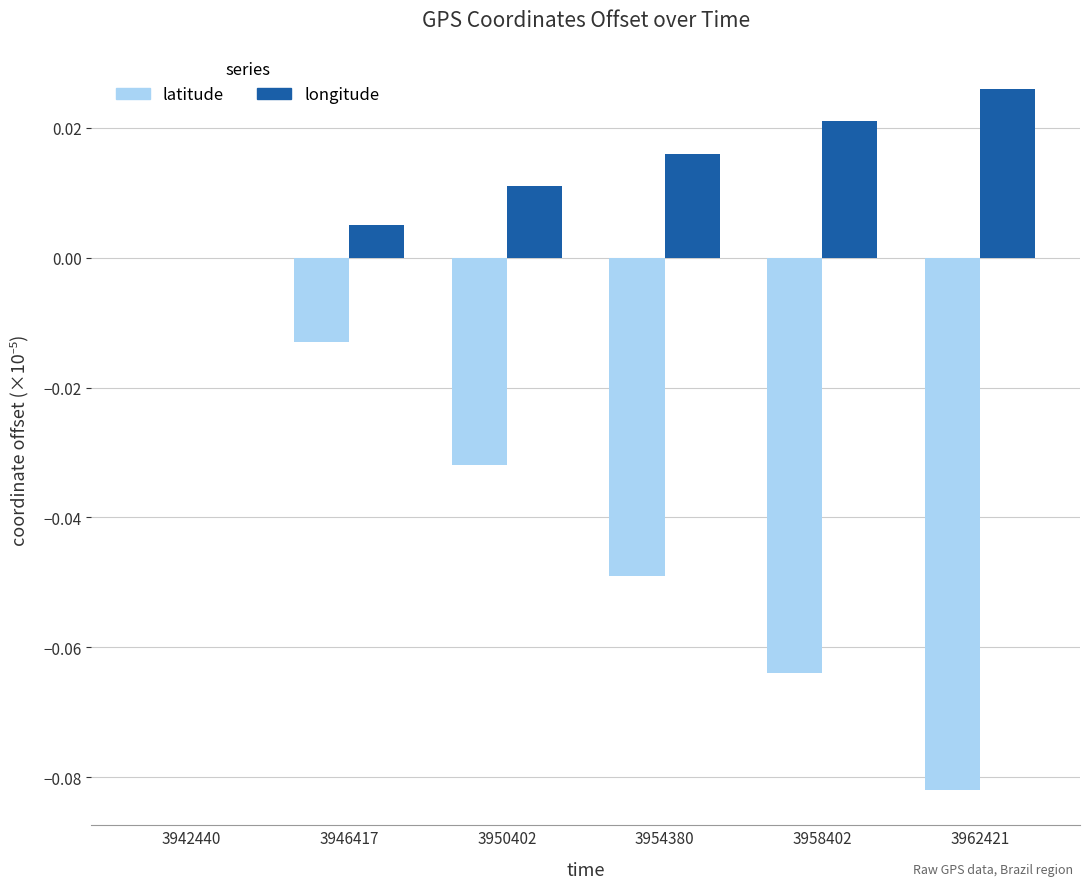

Which series changed the most between 3950402 and 3962421?

latitude